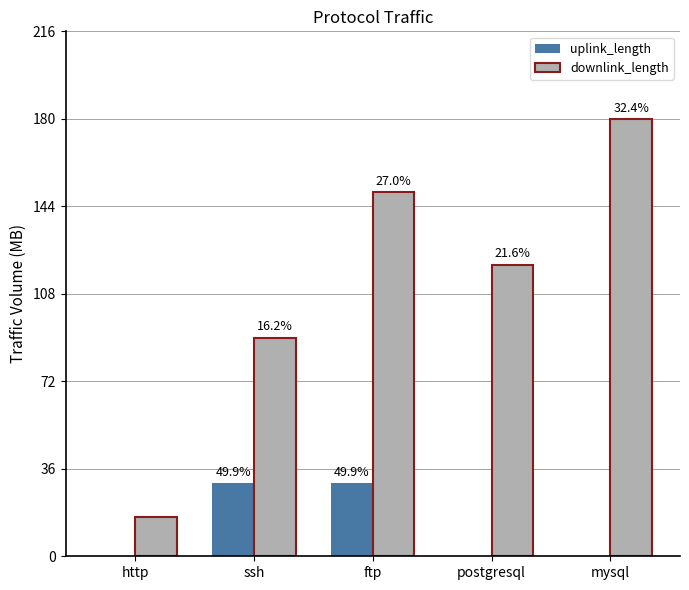

At which category is the sum across all series the highest?

mysql